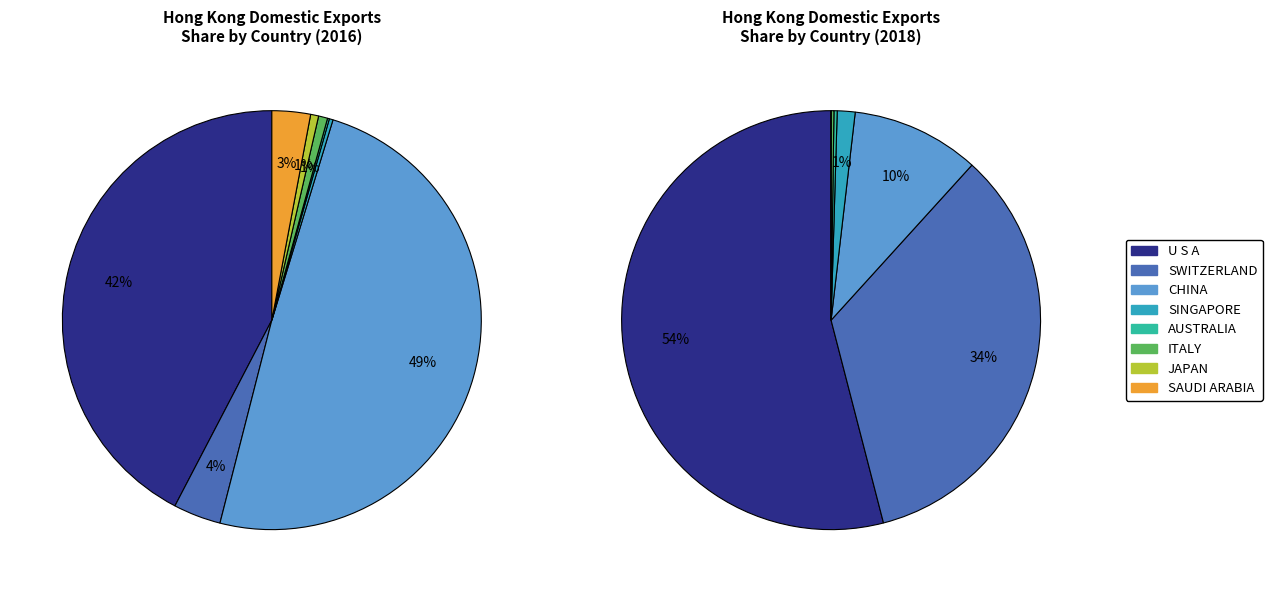

Is the sum of CHINA and U S A greater than half?

Yes